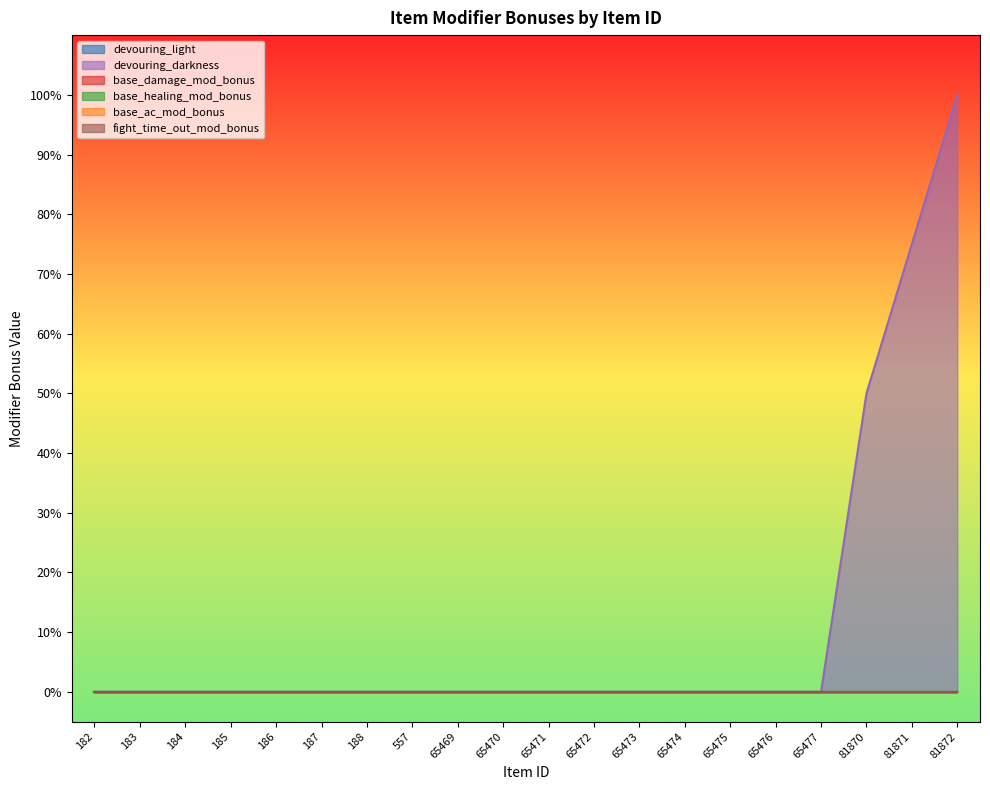

Reading left to right, list all the values displayed in this chart.

devouring_light: 182=0.0	183=0.0	184=0.0	185=0.0	186=0.0	187=0.0	188=0.0	557=0.0	65469=0.0	65470=0.0	65471=0.0	65472=0.0	65473=0.0	65474=0.0	65475=0.0	65476=0.0	65477=0.0	81870=0.0	81871=0.0	81872=0.0
devouring_darkness: 182=0.0	183=0.0	184=0.0	185=0.0	186=0.0	187=0.0	188=0.0	557=0.0	65469=0.0	65470=0.0	65471=0.0	65472=0.0	65473=0.0	65474=0.0	65475=0.0	65476=0.0	65477=0.0	81870=0.5	81871=0.8	81872=1.0
base_damage_mod_bonus: 182=0.0	183=0.0	184=0.0	185=0.0	186=0.0	187=0.0	188=0.0	557=0.0	65469=0.0	65470=0.0	65471=0.0	65472=0.0	65473=0.0	65474=0.0	65475=0.0	65476=0.0	65477=0.0	81870=0.0	81871=0.0	81872=0.0
base_healing_mod_bonus: 182=0.0	183=0.0	184=0.0	185=0.0	186=0.0	187=0.0	188=0.0	557=0.0	65469=0.0	65470=0.0	65471=0.0	65472=0.0	65473=0.0	65474=0.0	65475=0.0	65476=0.0	65477=0.0	81870=0.0	81871=0.0	81872=0.0
base_ac_mod_bonus: 182=0.0	183=0.0	184=0.0	185=0.0	186=0.0	187=0.0	188=0.0	557=0.0	65469=0.0	65470=0.0	65471=0.0	65472=0.0	65473=0.0	65474=0.0	65475=0.0	65476=0.0	65477=0.0	81870=0.0	81871=0.0	81872=0.0
fight_time_out_mod_bonus: 182=0.0	183=0.0	184=0.0	185=0.0	186=0.0	187=0.0	188=0.0	557=0.0	65469=0.0	65470=0.0	65471=0.0	65472=0.0	65473=0.0	65474=0.0	65475=0.0	65476=0.0	65477=0.0	81870=0.0	81871=0.0	81872=0.0